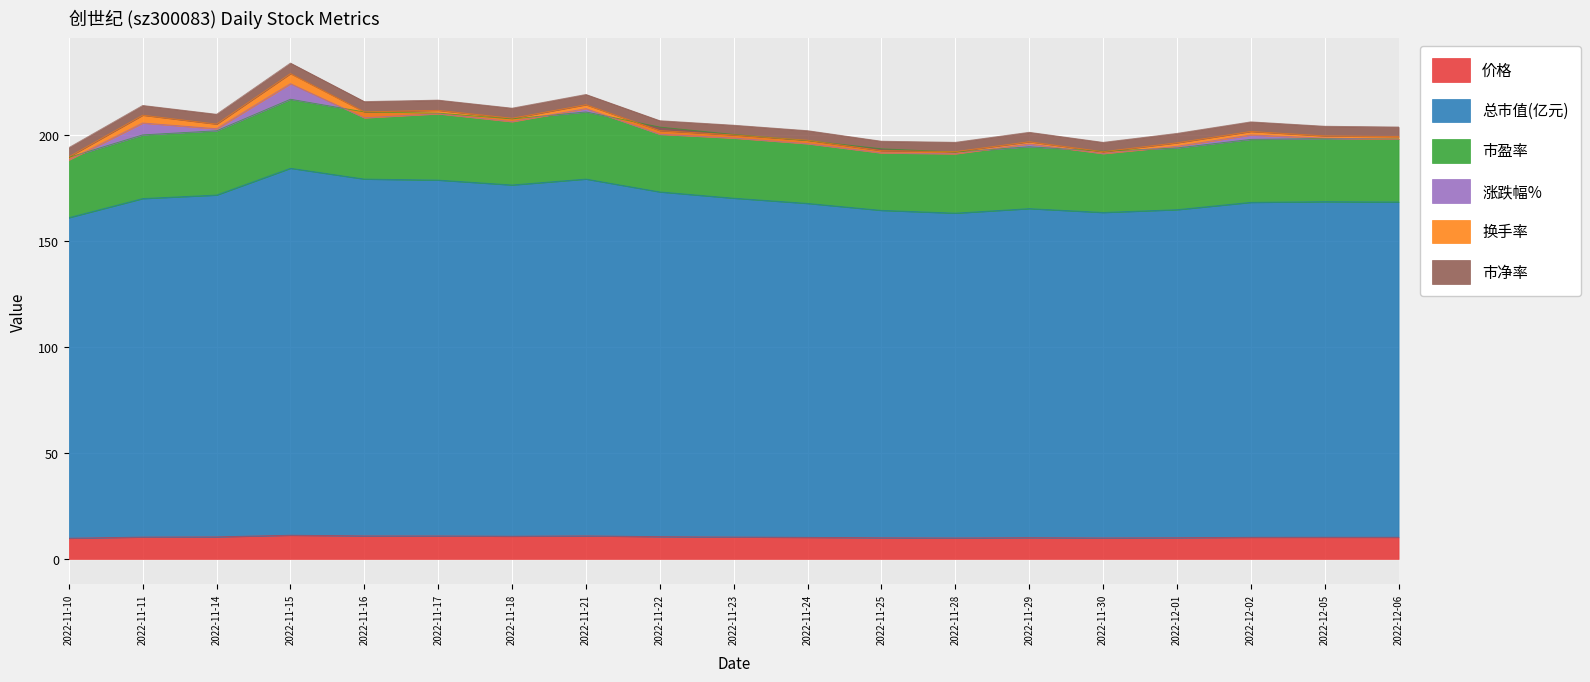

True or false: 市盈率 and 总市值(亿元) intersect in this chart.

False